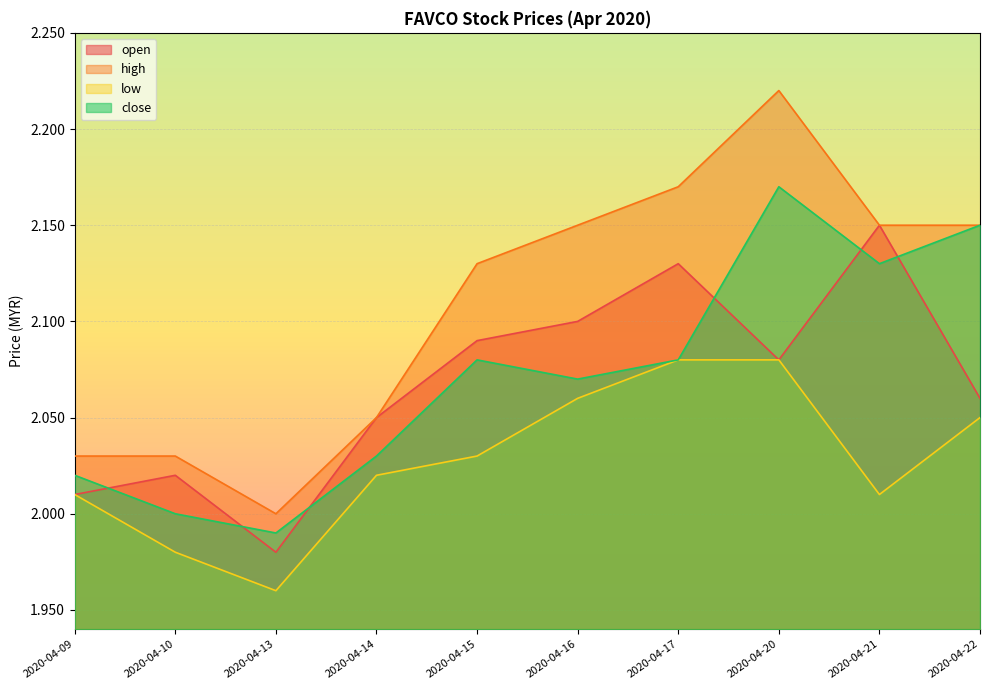

At which label does close reach its minimum?

2020-04-13